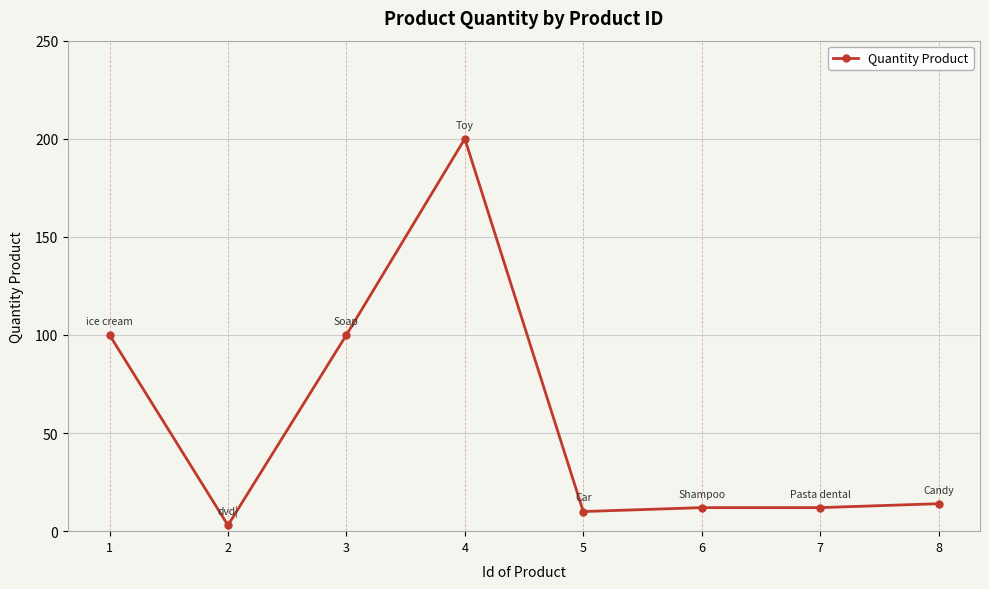

True or false: the data has more than 2 interior local peaks.

False